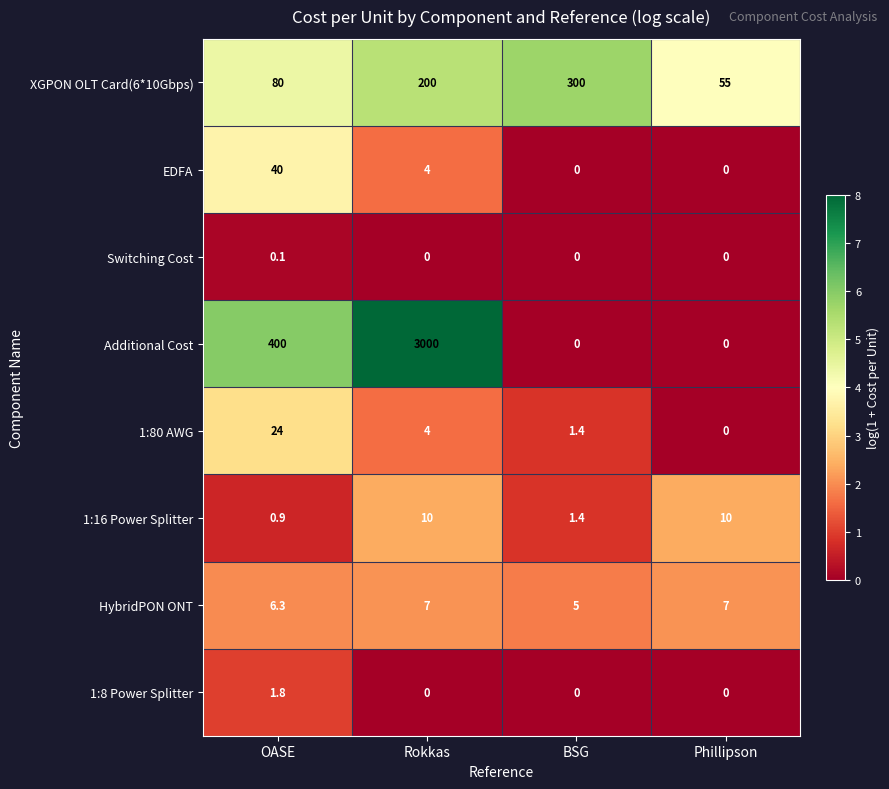

Count the number of data series in this chart.

8